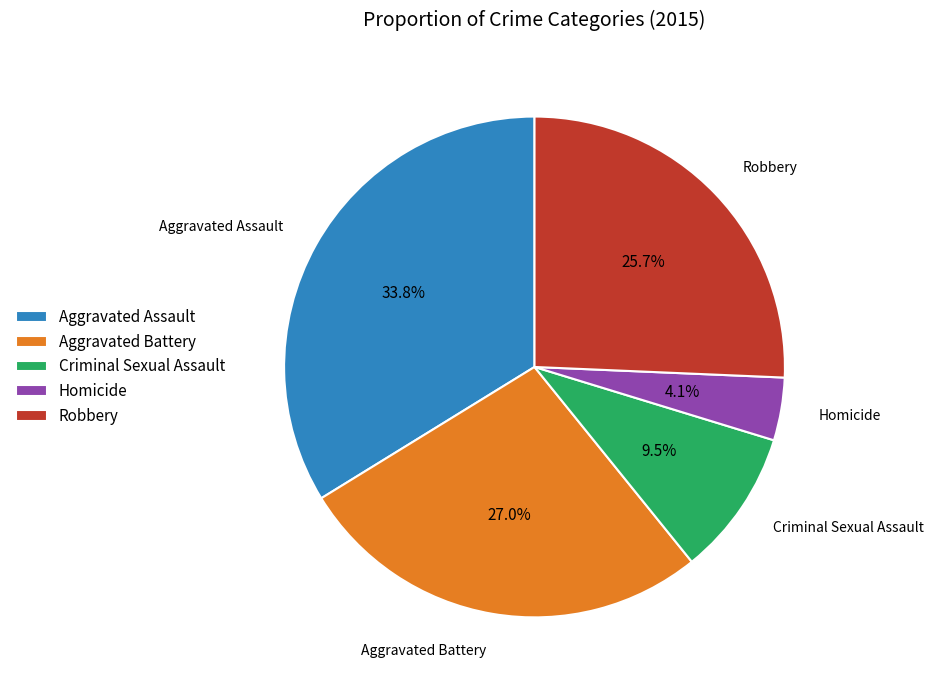

What portion of the pie excludes Aggravated Battery?

73.0%